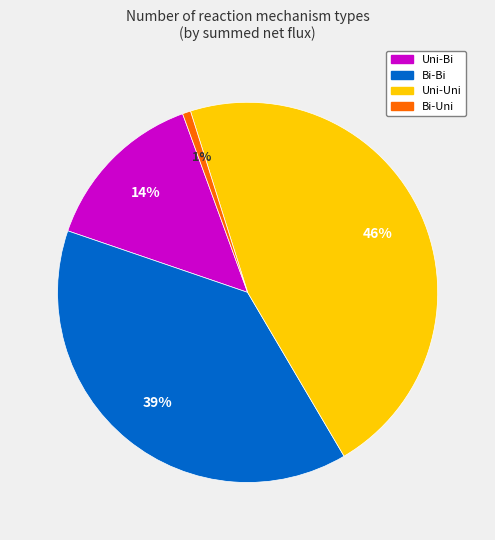

To the nearest percent, what is the average slice percentage?

25%